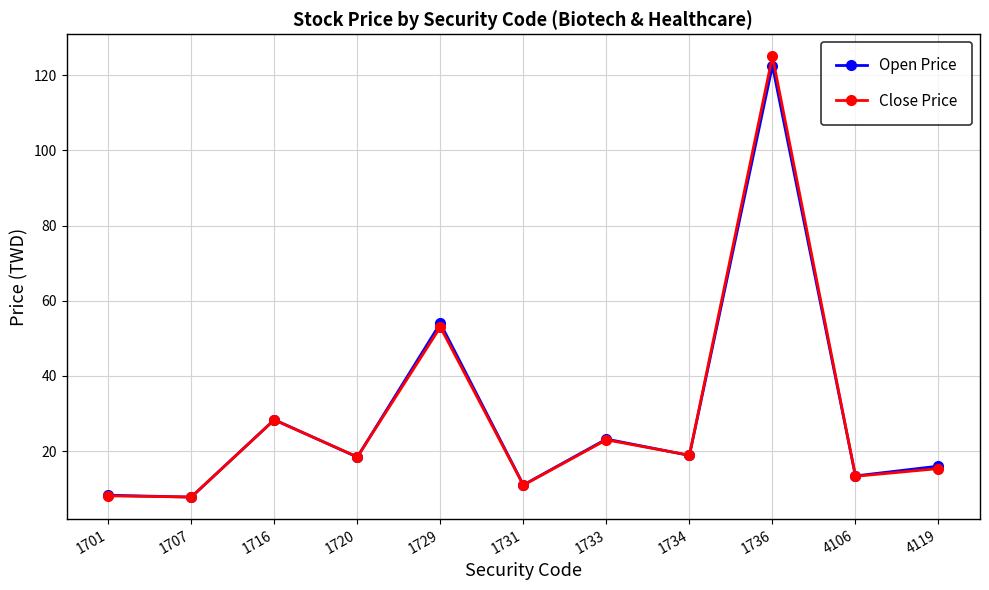

The value of Close Price at 4119 is 26.8. True or false?

False